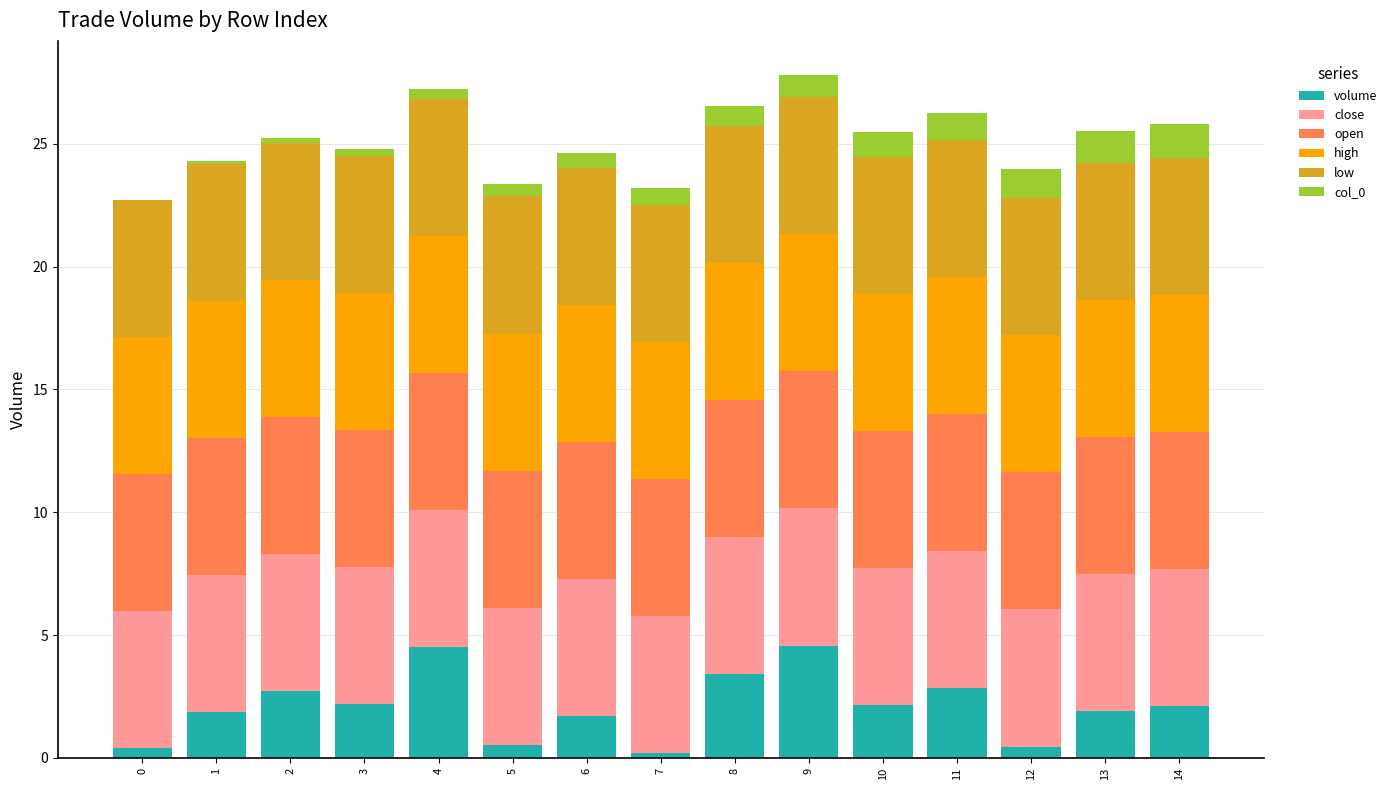

True or false: volume has a value of 7.1 at 4.

False